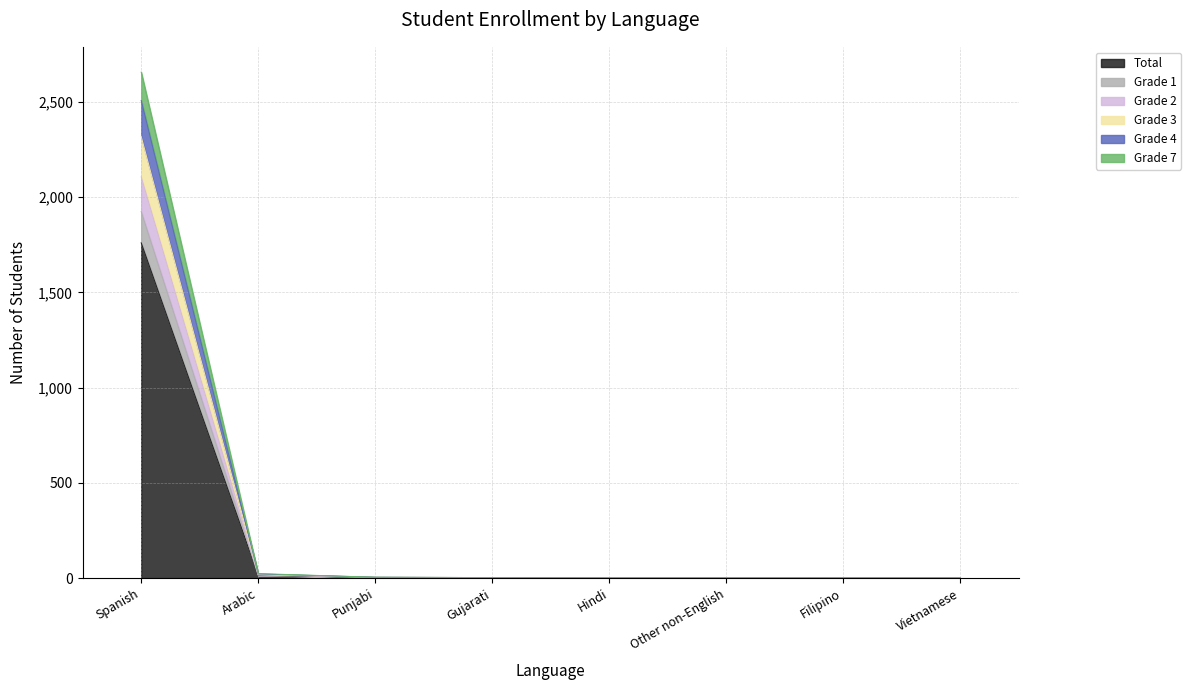

At which label does Grade 1 reach its minimum?

Hindi